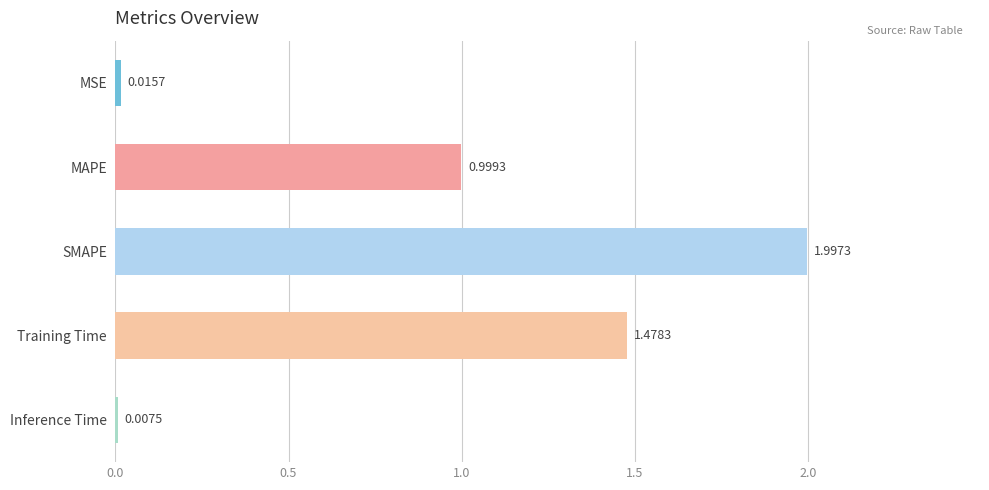

What is the change in value from SMAPE to Training Time?

-0.5